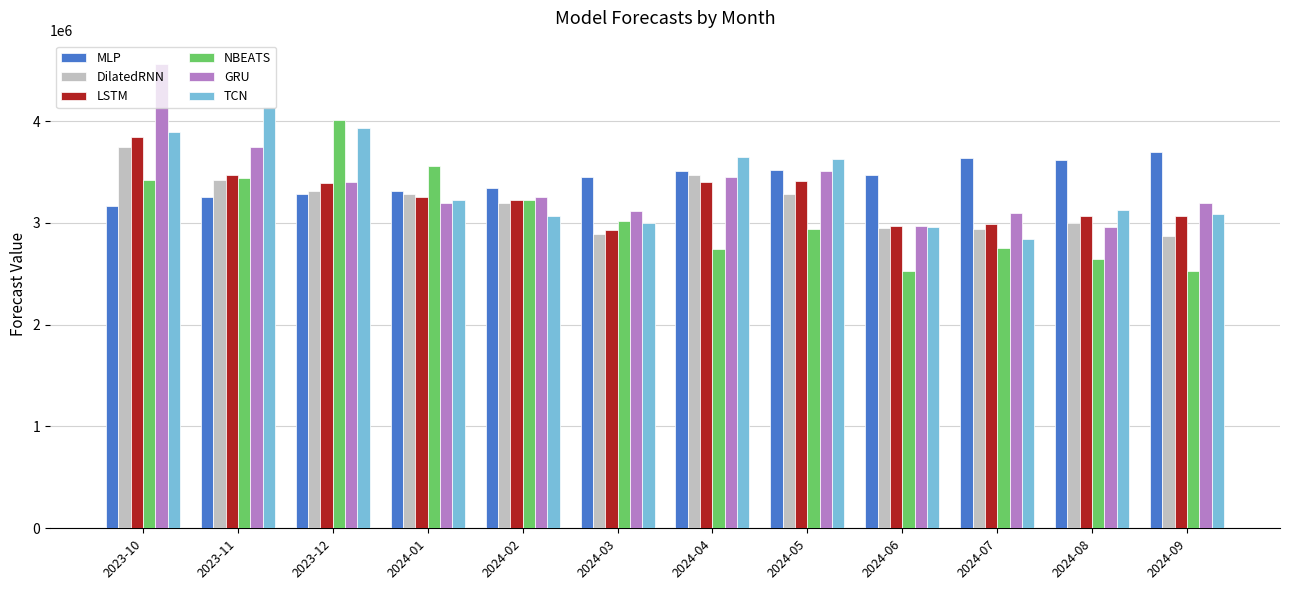

List the series in order of their peak value, highest first.

GRU, TCN, NBEATS, LSTM, DilatedRNN, MLP